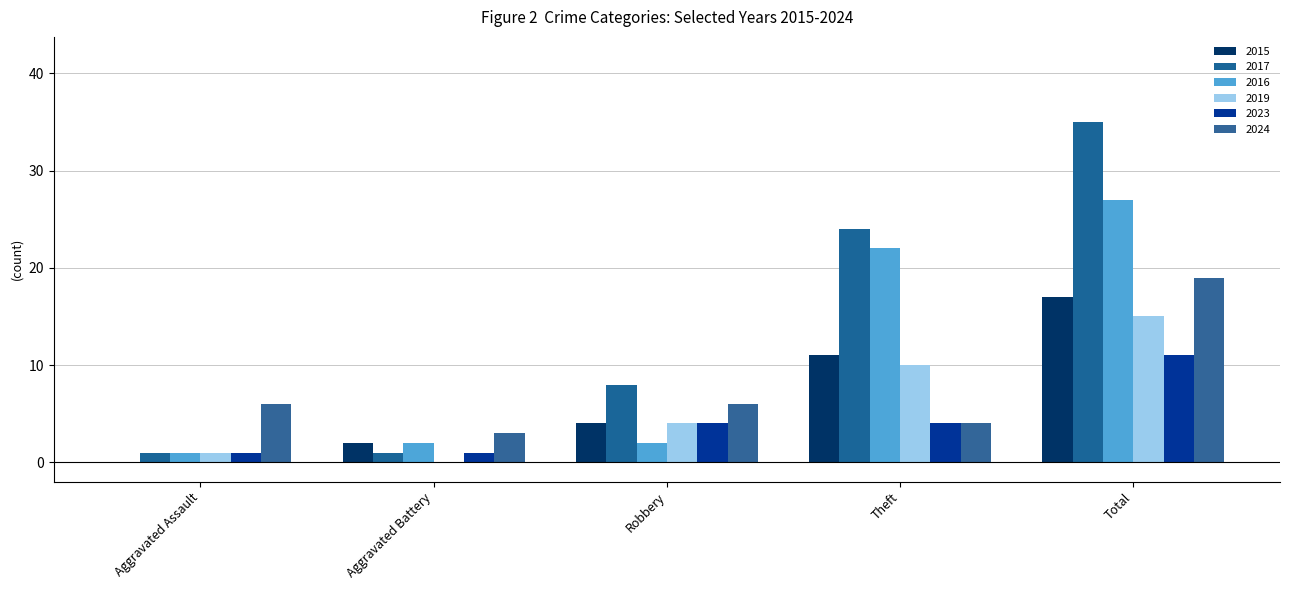

What is the value of the 2024 bar at the 2nd from the left?

3